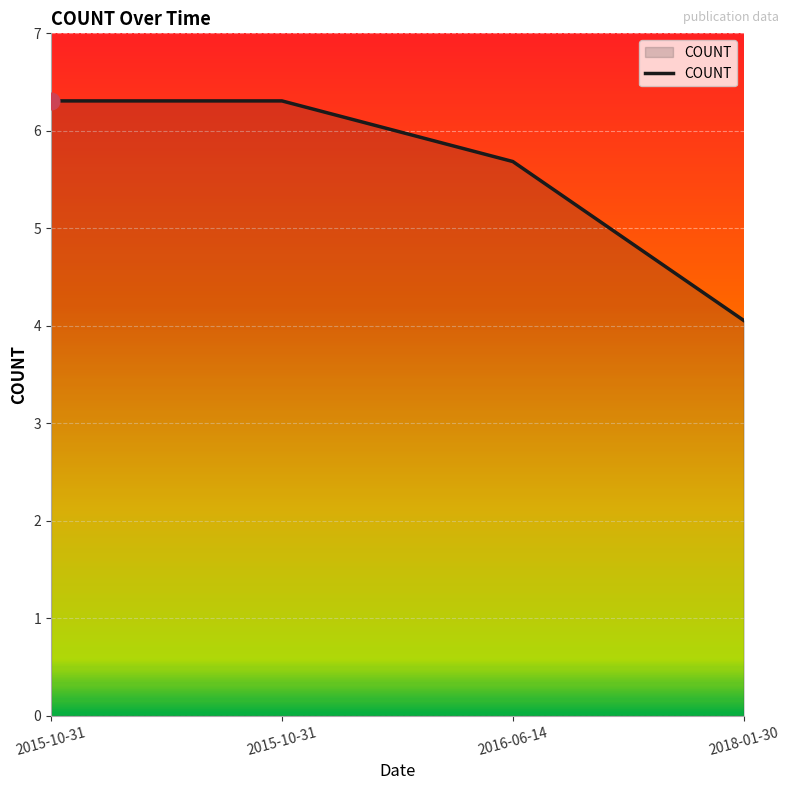

What is the ratio of the value at 2018-01-30 to the value at 2016-06-14?

0.7